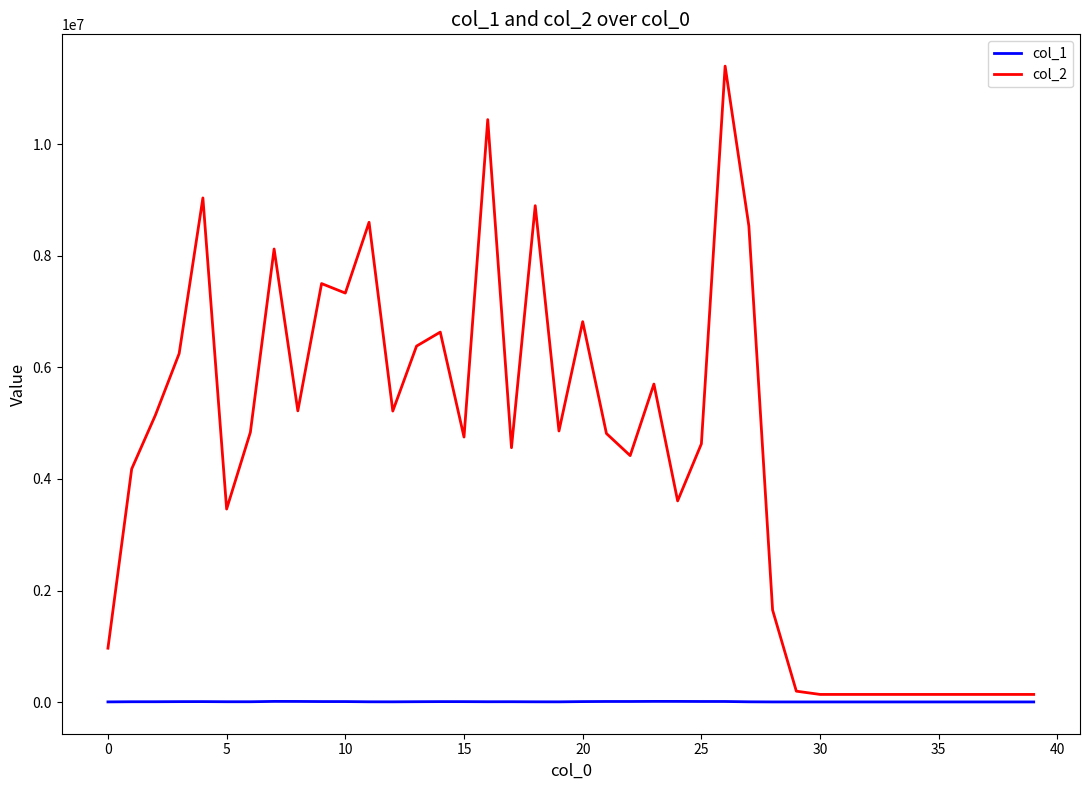

Rank the series by their average value, from highest to lowest.

col_2, col_1